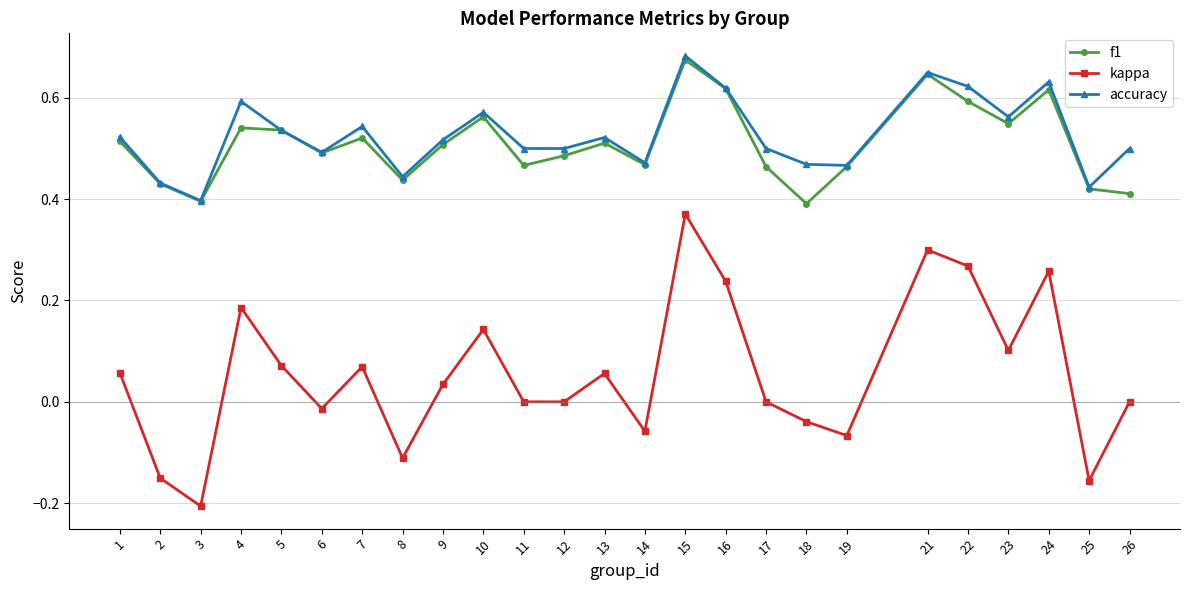

The accuracy series shows 0.5 at 26. True or false?

True